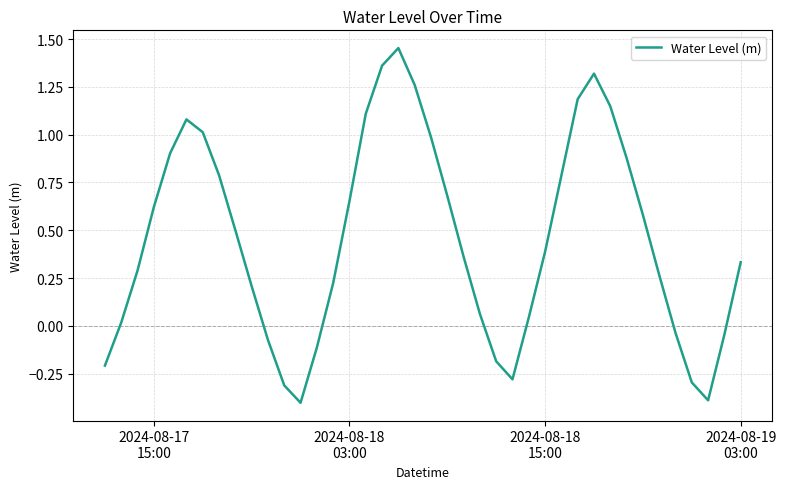

What is the smallest value displayed?

-0.4